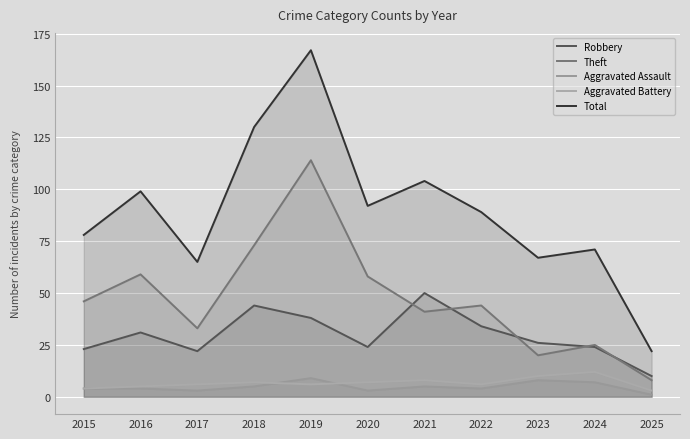

Which series has the widest spread of values?

Total